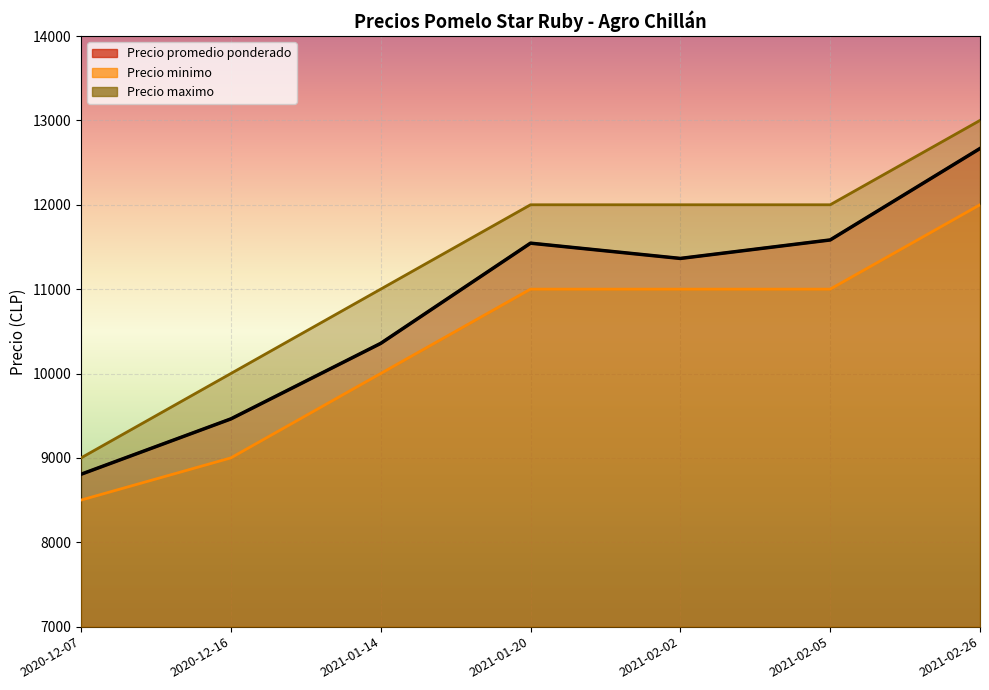

What is the total value across all series at 2021-01-20?

34545